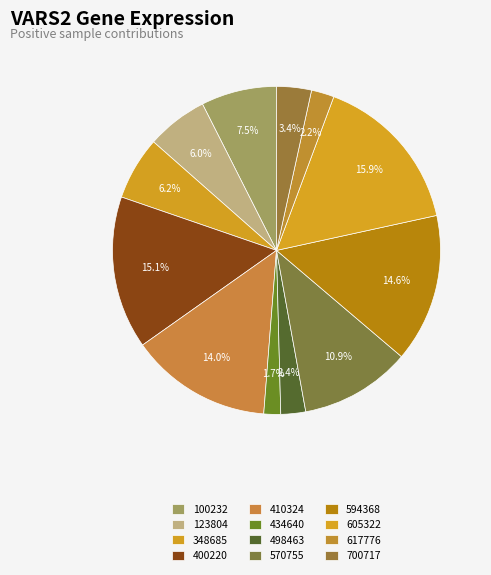

Count the number of slices in the pie.

12